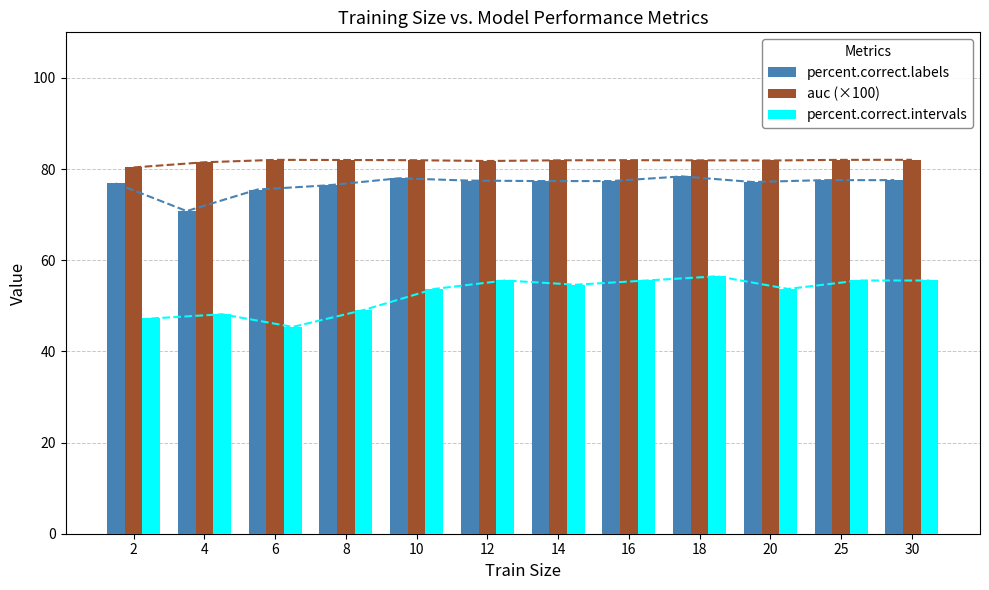

Read the percent.correct.intervals value at 10.

53.7